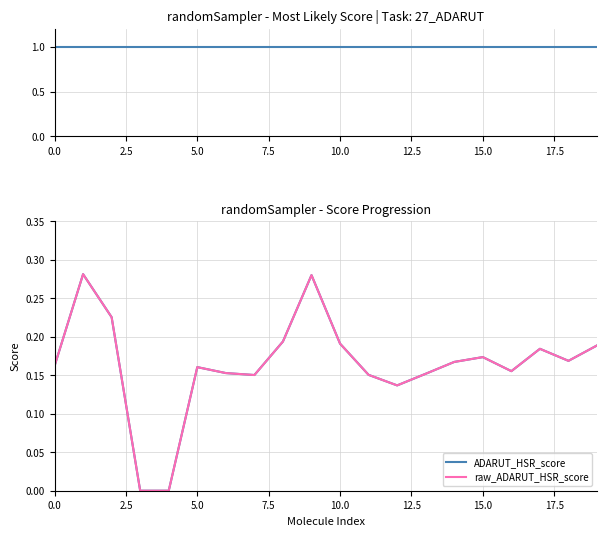

How many ADARUT_HSR_score values are between 0 and 1?

20